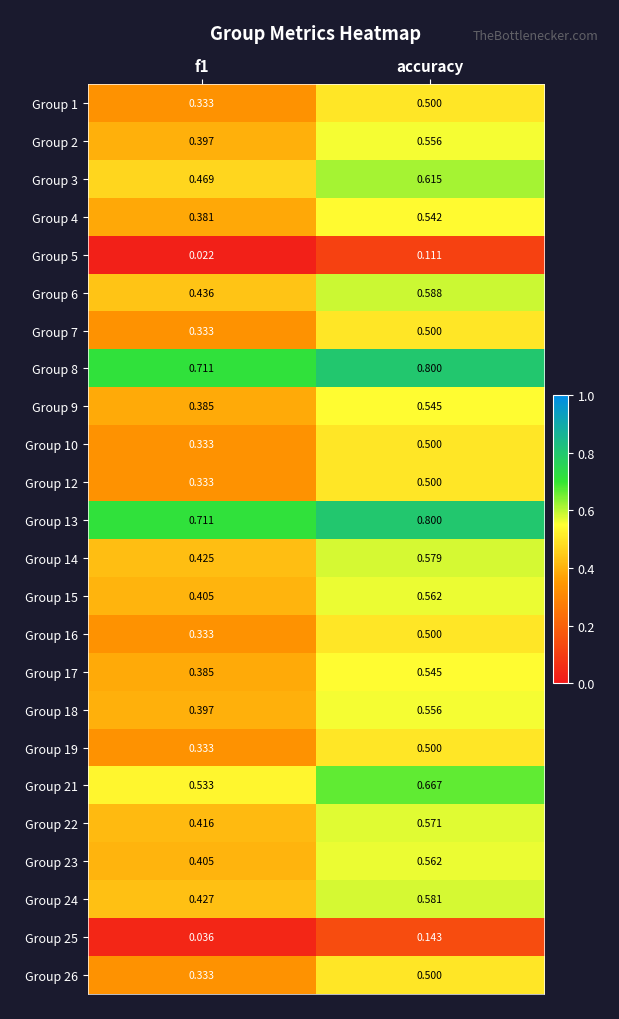

At which category is the sum across all series the highest?

accuracy